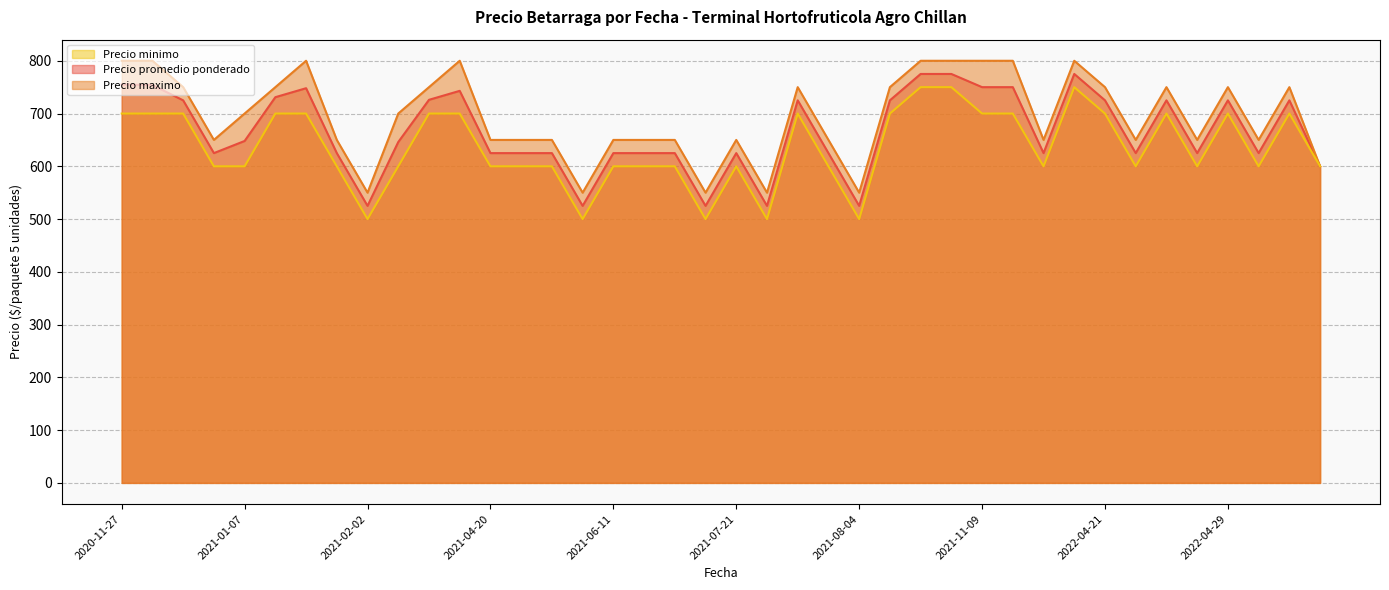

The Precio minimo series shows 366 at 2022-05-09. True or false?

False